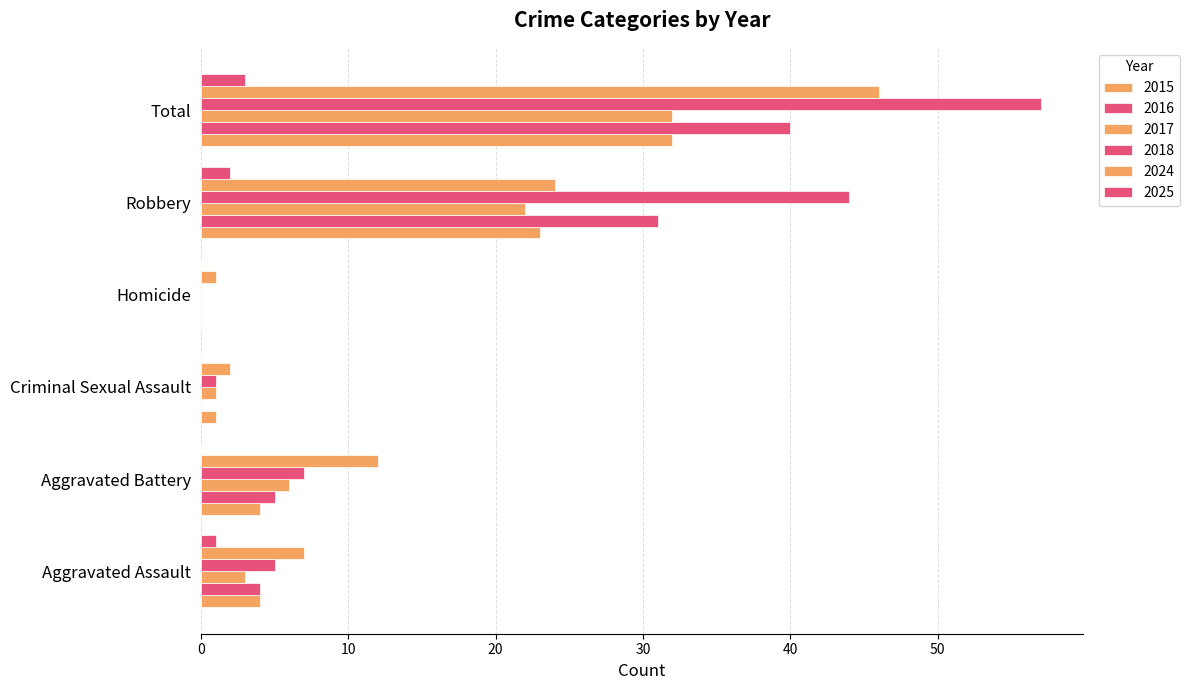

Is it true that 2018 equals 0 at Homicide?

True